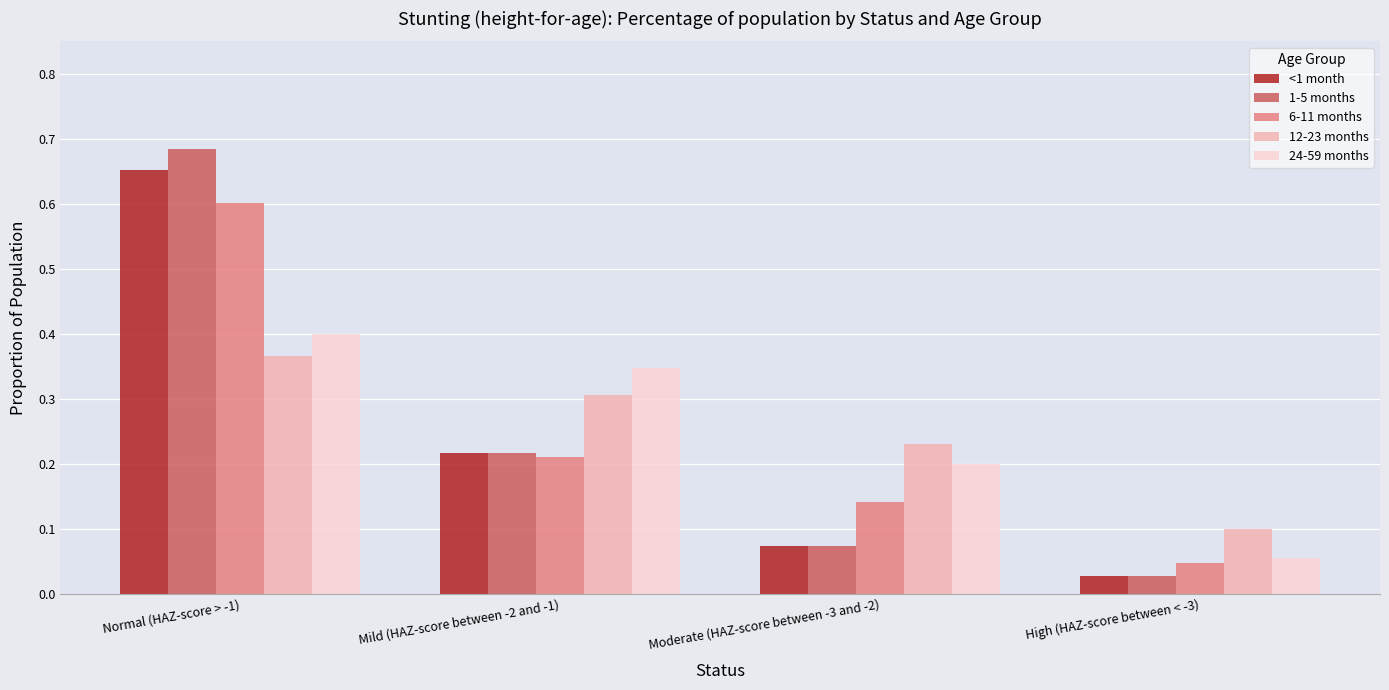

How many distinct data groups are displayed?

5